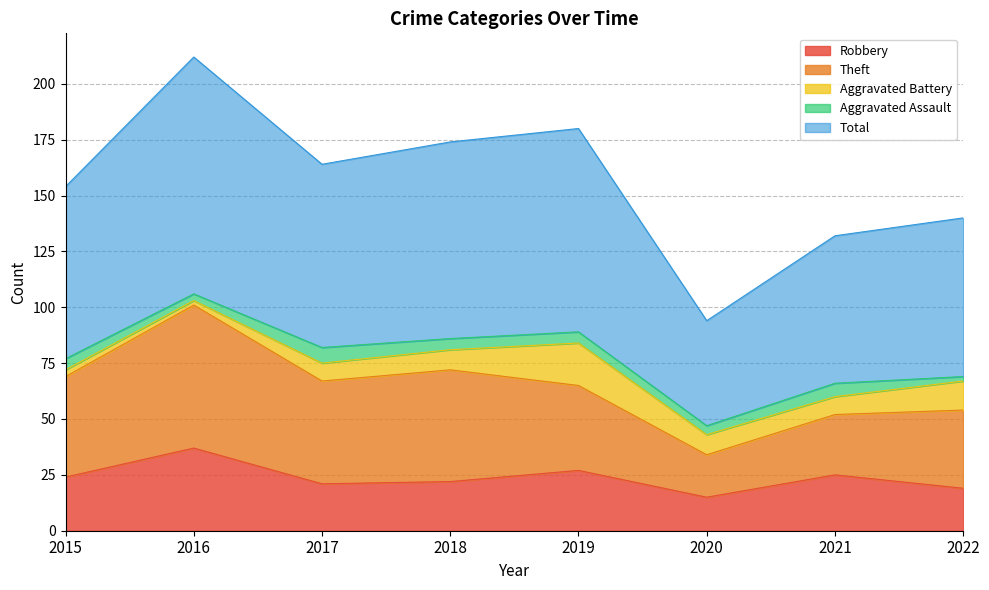

True or false: Aggravated Assault and Theft intersect in this chart.

False